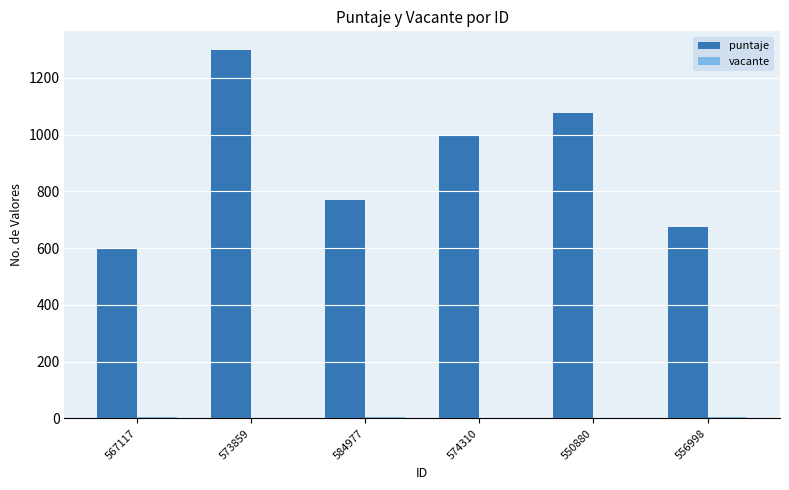

Which series has the largest total across all categories?

puntaje